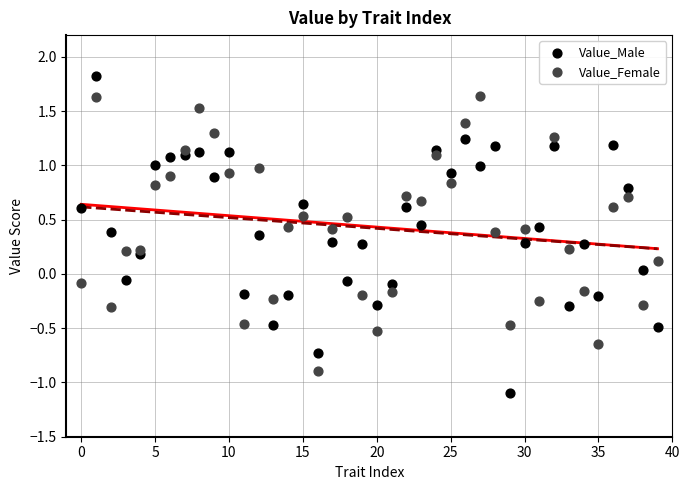

Which series has the widest spread of Y values?

Value_Male